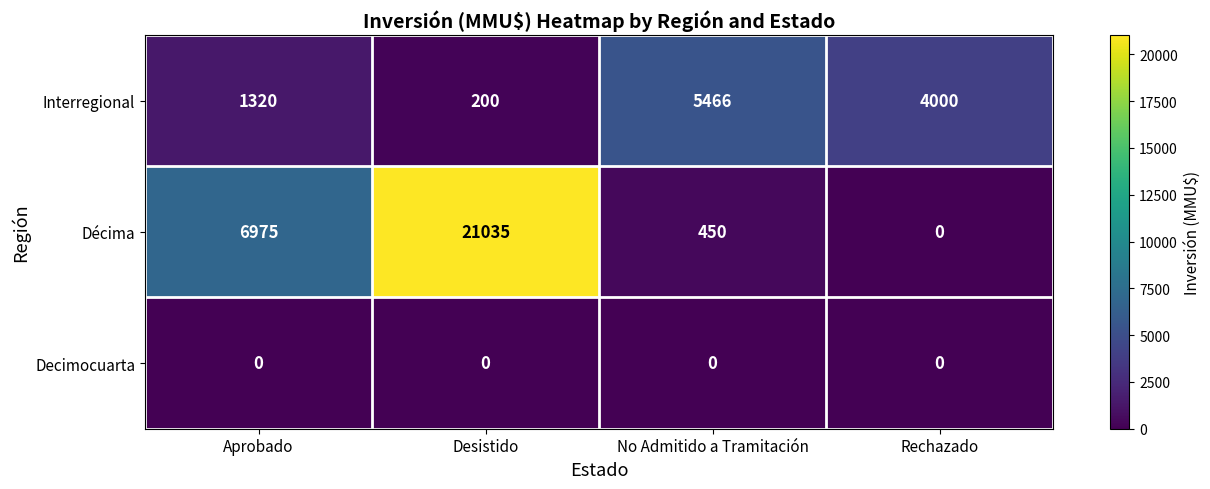

What is the spread (max minus min) of values at Desistido?

21035